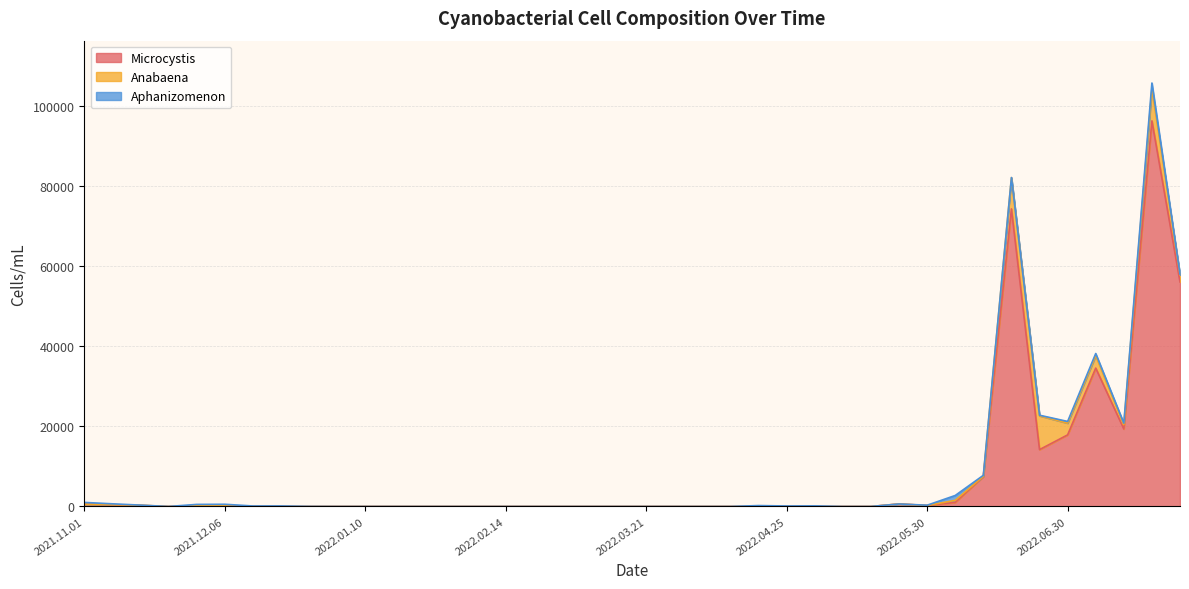

What position from the left is 2021.11.22?

4